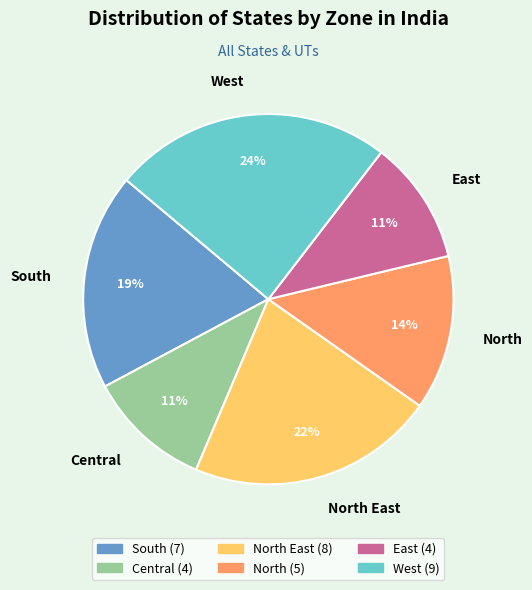

What is the largest slice in the pie chart?

West